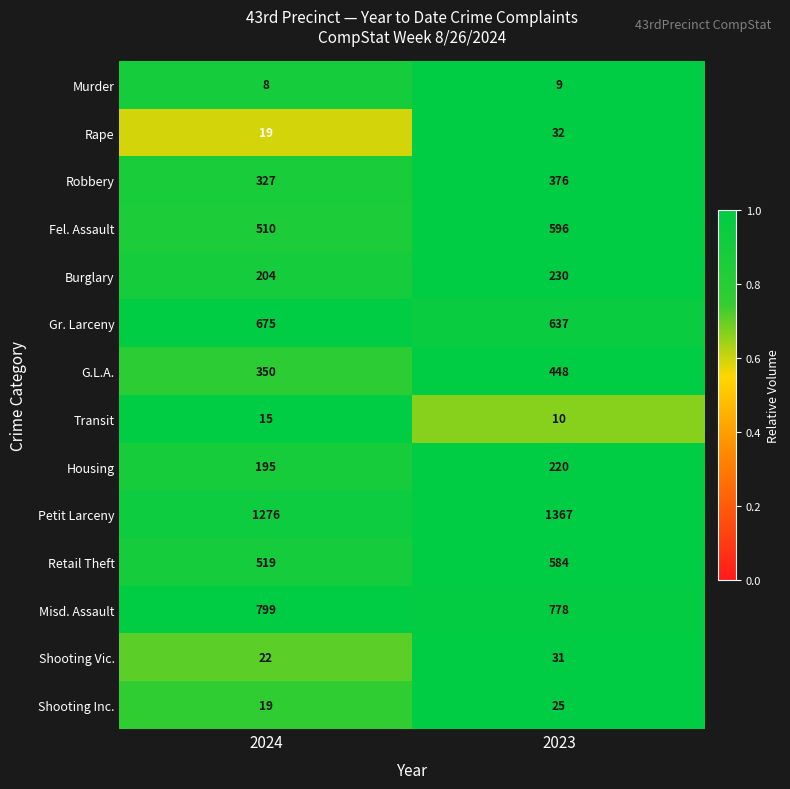

What is the difference between the highest and lowest values at 2024?

1268